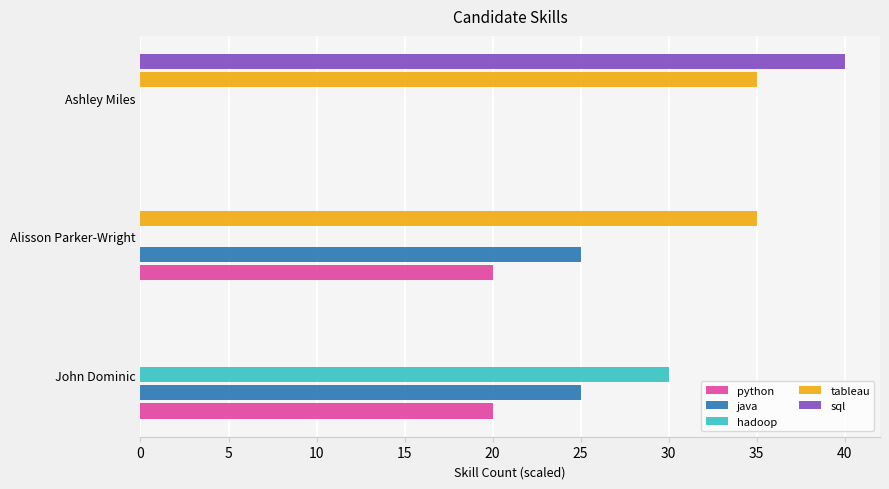

How many hadoop values are between 0 and 30?

3